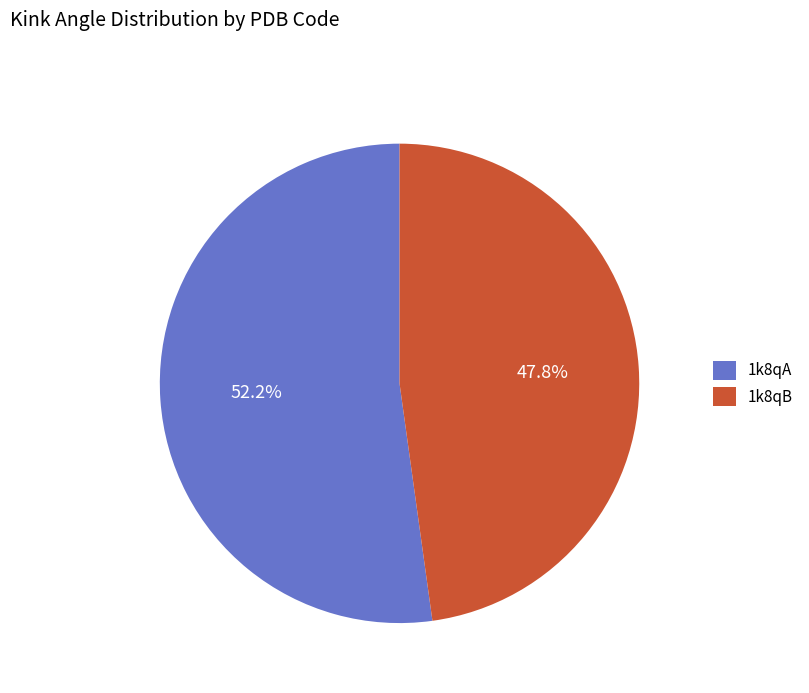

How many segments does this pie chart have?

2